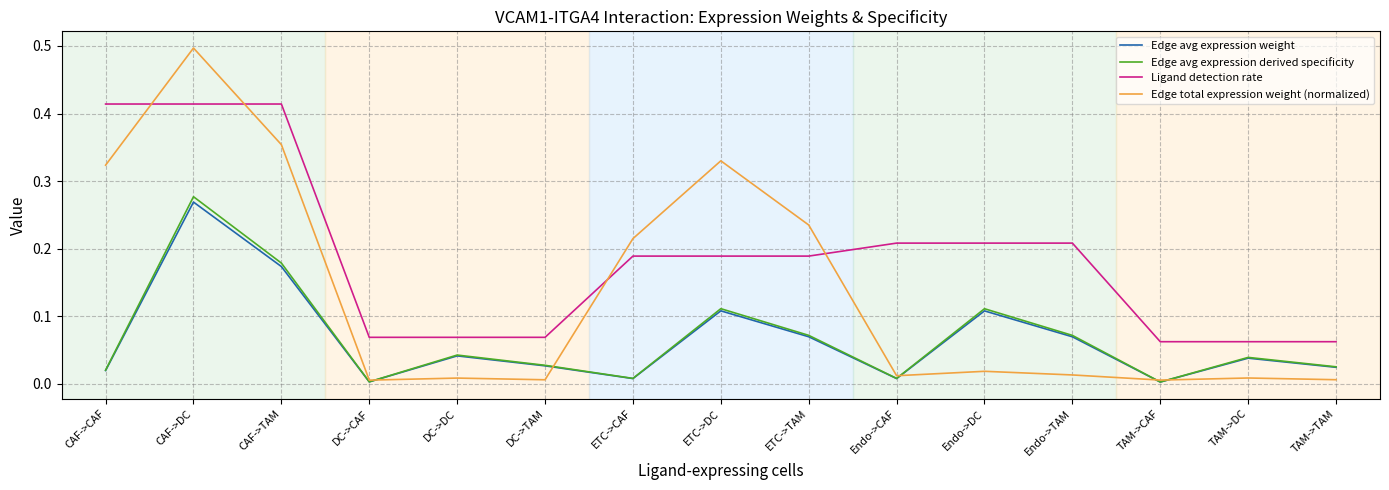

Which series has the widest spread of values?

Edge total expression weight (normalized)